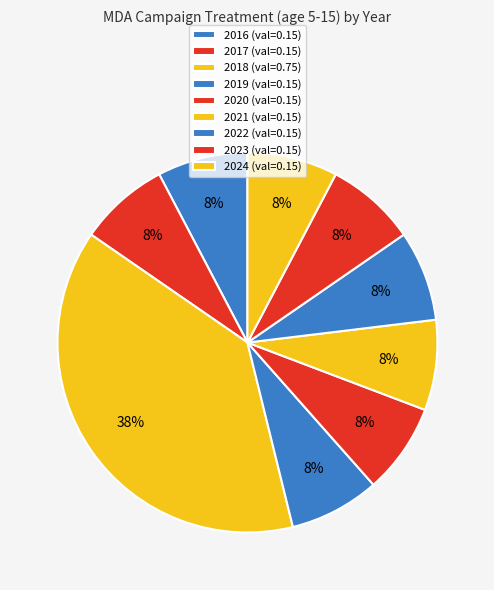

How many segments does this pie chart have?

9